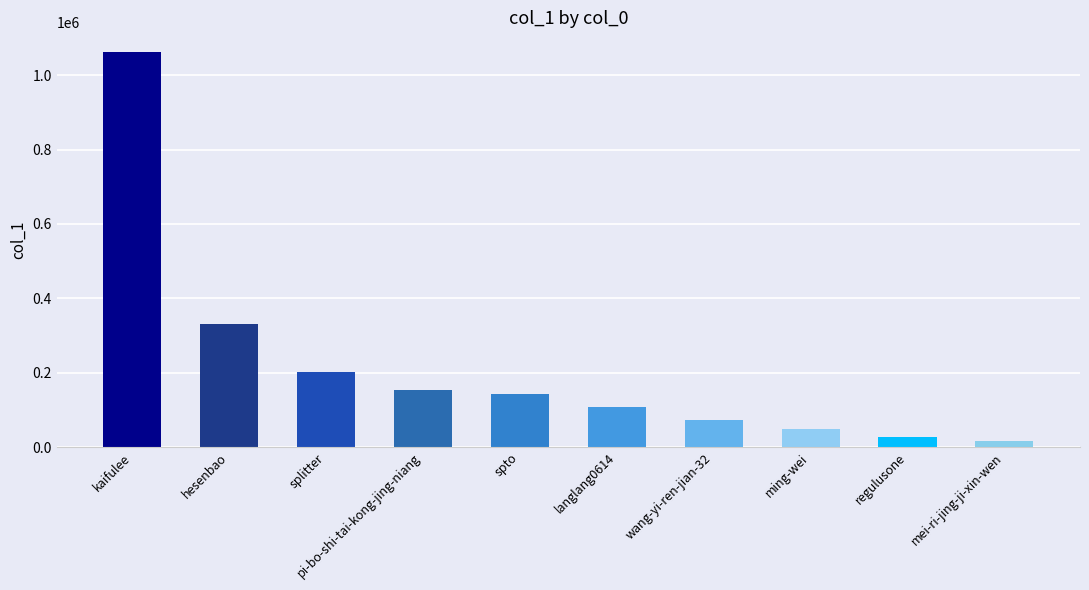

Are the bars grouped side by side (vs. stacked)?

No